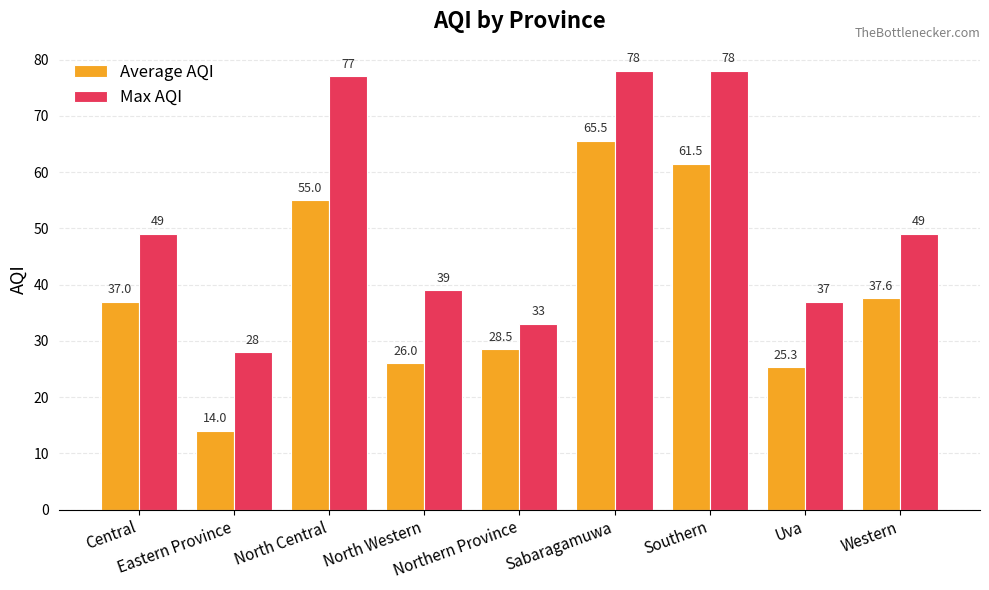

What is the highest value of the Max AQI series?

78.0